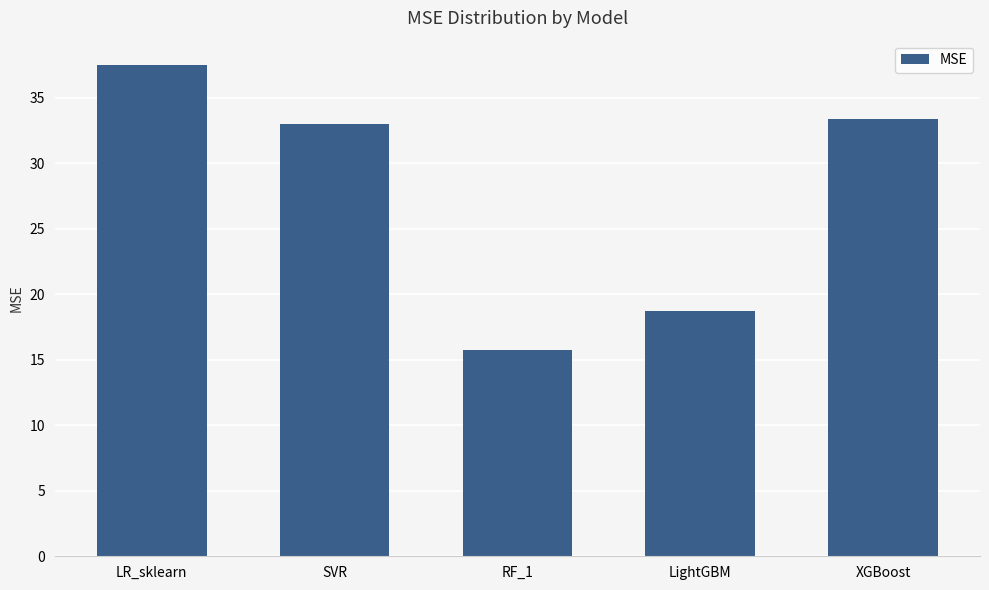

What is the label of the 1st bar from the right?

XGBoost